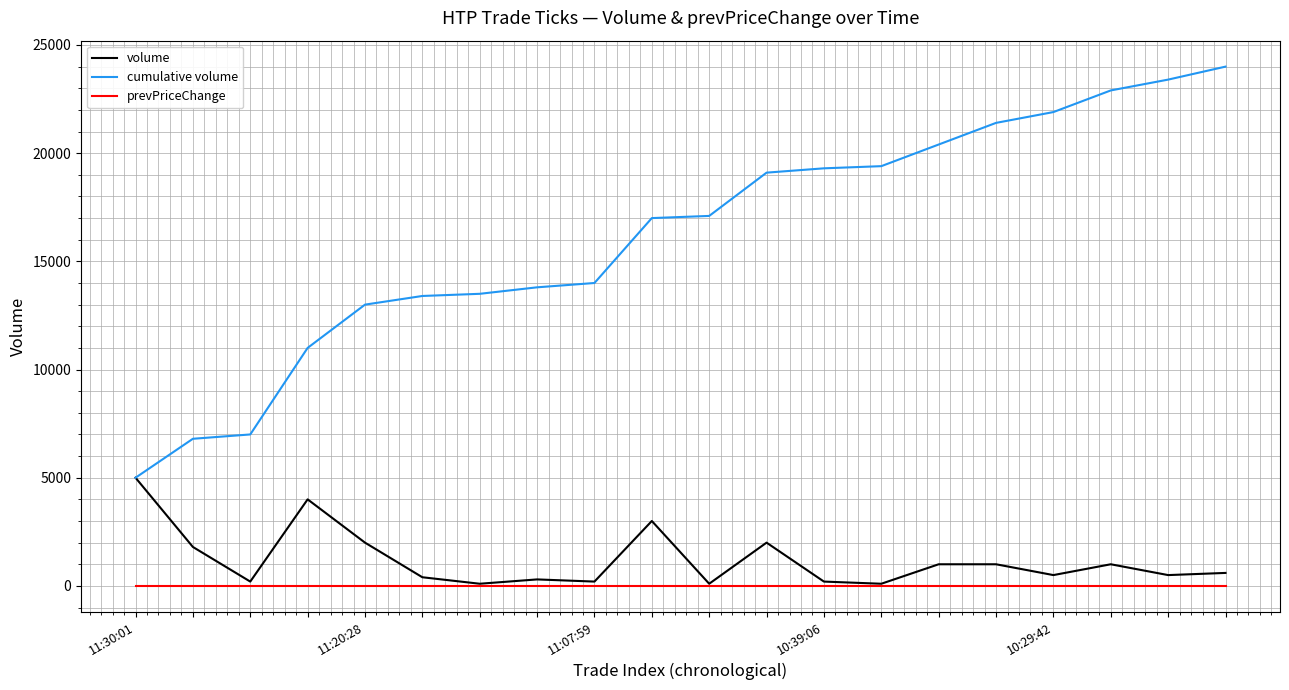

What is the maximum value for volume?

5000